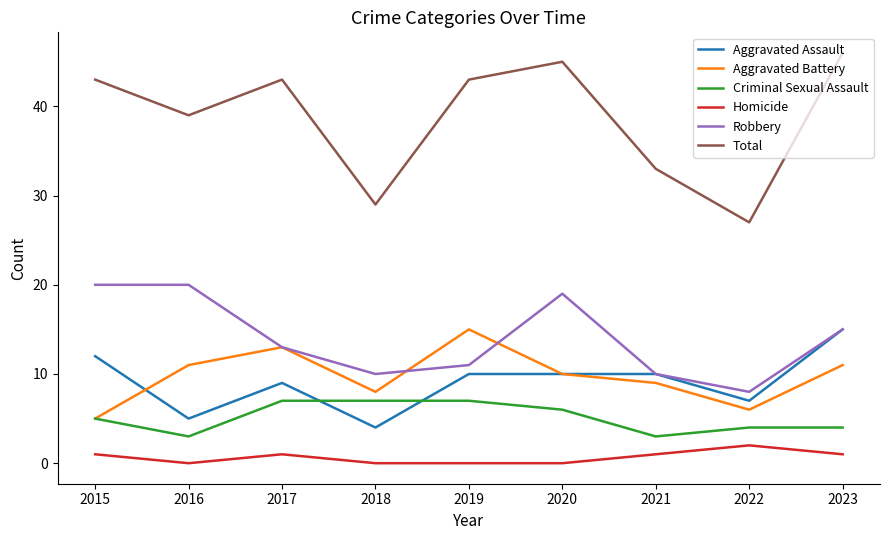

True or false: Aggravated Assault and Homicide cross at least once.

False